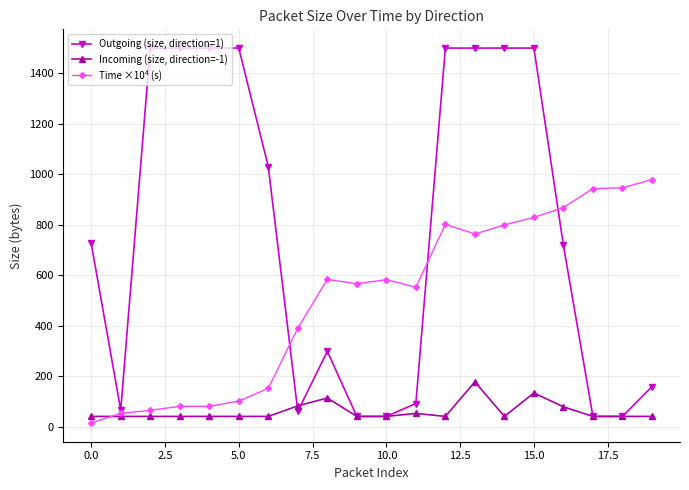

True or false: Time ×10⁴ (s) has more than 2 interior local peaks.

True